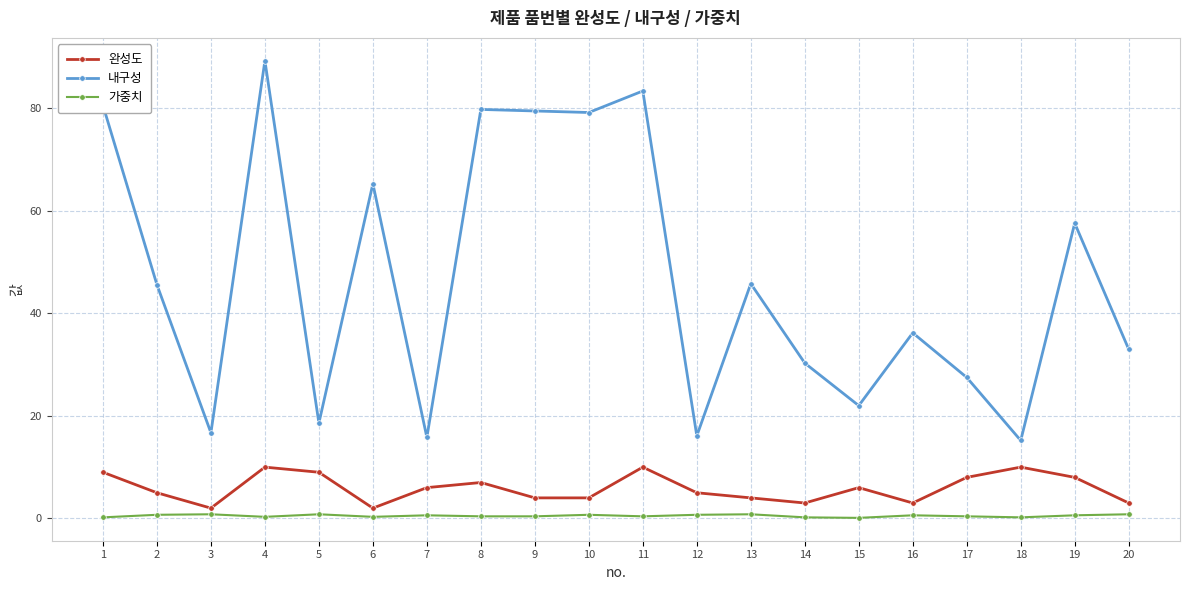

The value of 완성도 at 5 is 9.0. True or false?

True